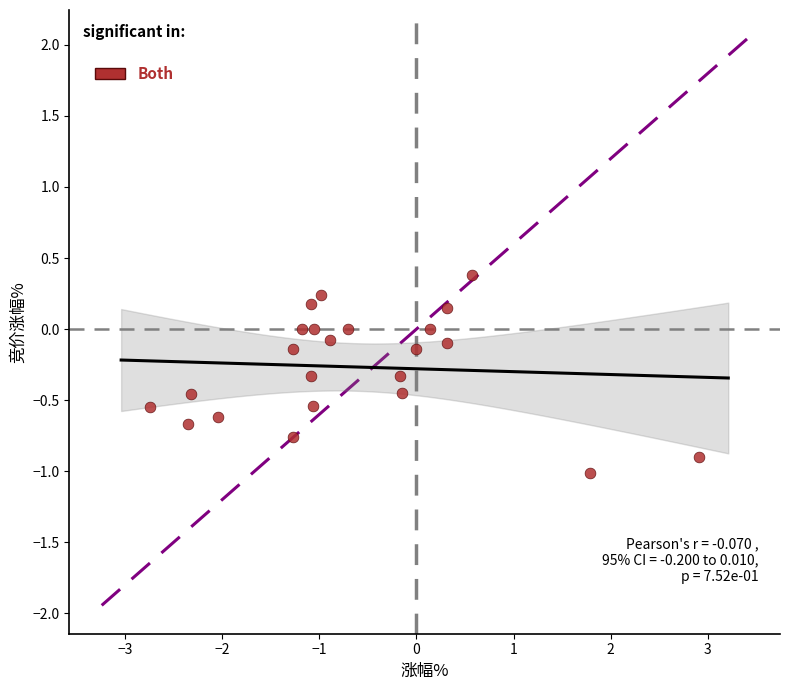

What is the range of X values (max minus min)?

5.7